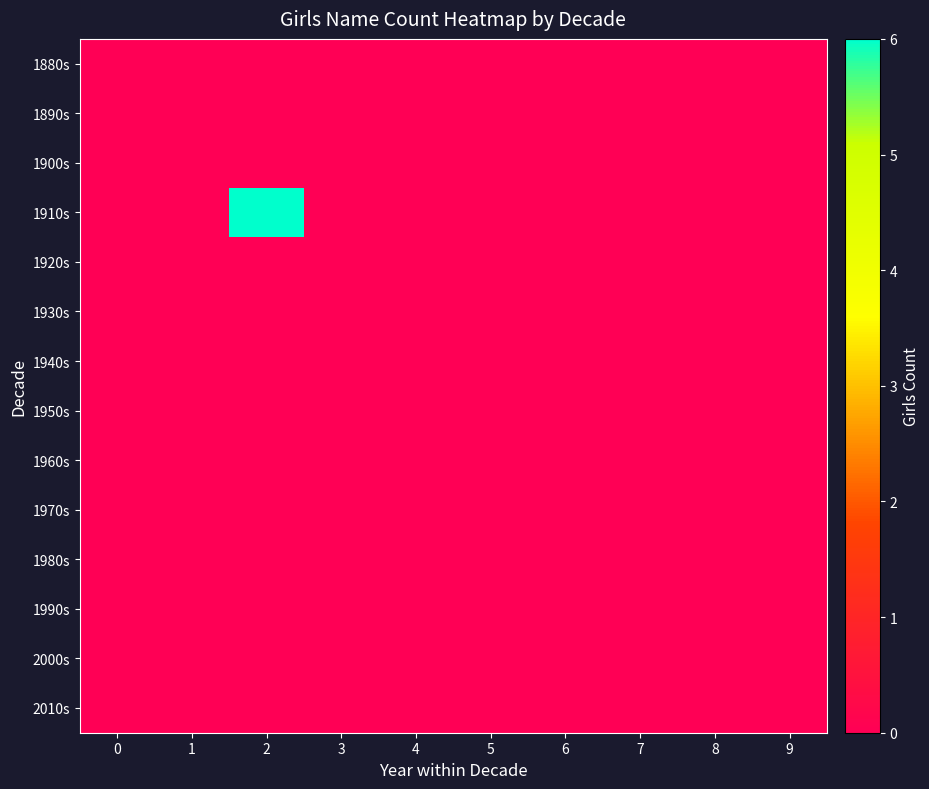

Reading left to right, list all the values displayed in this chart.

1880s: 0=0	1=0	2=0	3=0	4=0	5=0	6=0	7=0	8=0	9=0
1890s: 0=0	1=0	2=0	3=0	4=0	5=0	6=0	7=0	8=0	9=0
1900s: 0=0	1=0	2=0	3=0	4=0	5=0	6=0	7=0	8=0	9=0
1910s: 0=0	1=0	2=6	3=0	4=0	5=0	6=0	7=0	8=0	9=0
1920s: 0=0	1=0	2=0	3=0	4=0	5=0	6=0	7=0	8=0	9=0
1930s: 0=0	1=0	2=0	3=0	4=0	5=0	6=0	7=0	8=0	9=0
1940s: 0=0	1=0	2=0	3=0	4=0	5=0	6=0	7=0	8=0	9=0
1950s: 0=0	1=0	2=0	3=0	4=0	5=0	6=0	7=0	8=0	9=0
1960s: 0=0	1=0	2=0	3=0	4=0	5=0	6=0	7=0	8=0	9=0
1970s: 0=0	1=0	2=0	3=0	4=0	5=0	6=0	7=0	8=0	9=0
1980s: 0=0	1=0	2=0	3=0	4=0	5=0	6=0	7=0	8=0	9=0
1990s: 0=0	1=0	2=0	3=0	4=0	5=0	6=0	7=0	8=0	9=0
2000s: 0=0	1=0	2=0	3=0	4=0	5=0	6=0	7=0	8=0	9=0
2010s: 0=0	1=0	2=0	3=0	4=0	5=0	6=0	7=0	8=0	9=0